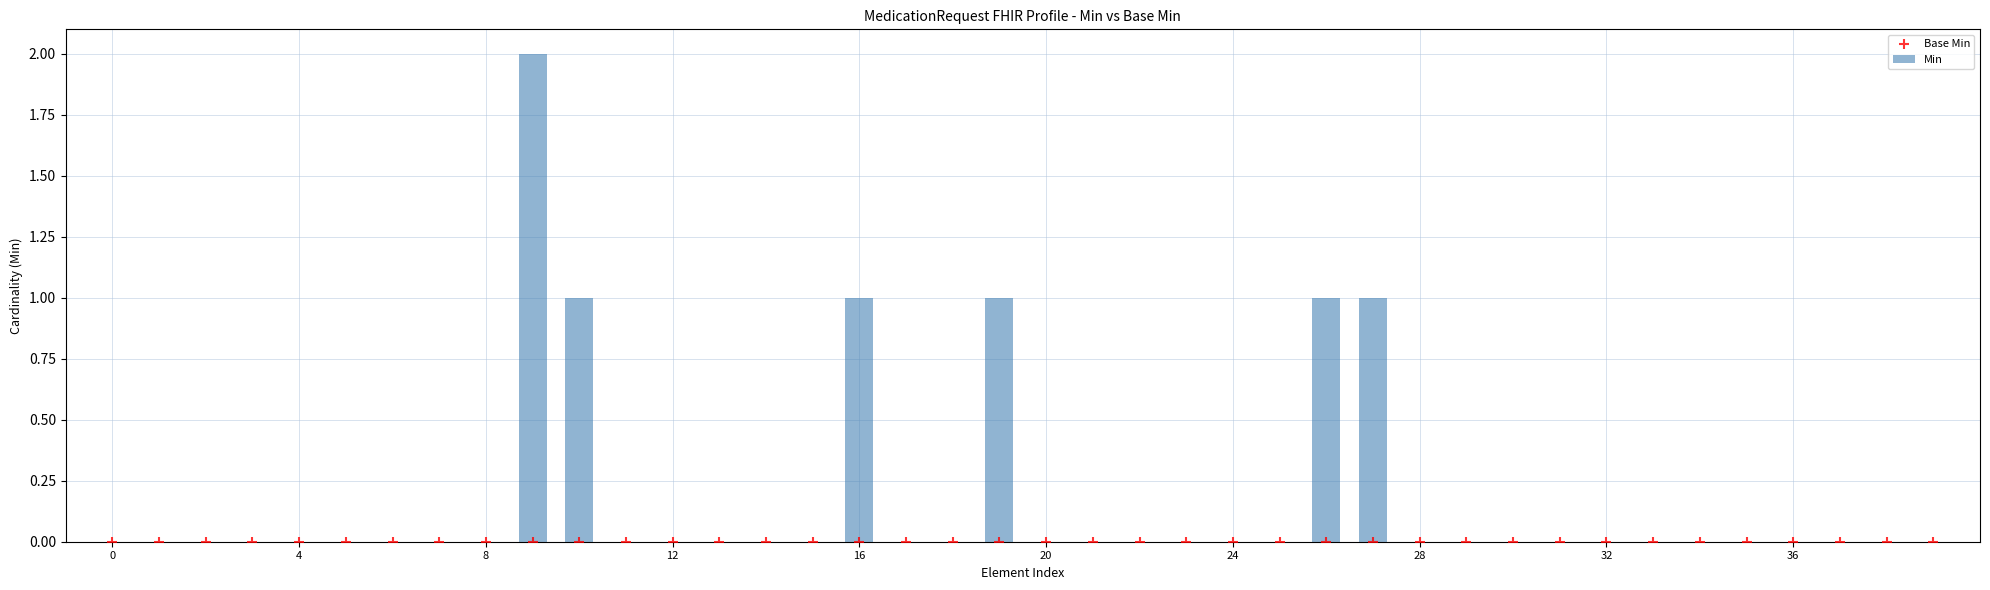

Which series contains the highest Y value?

Min